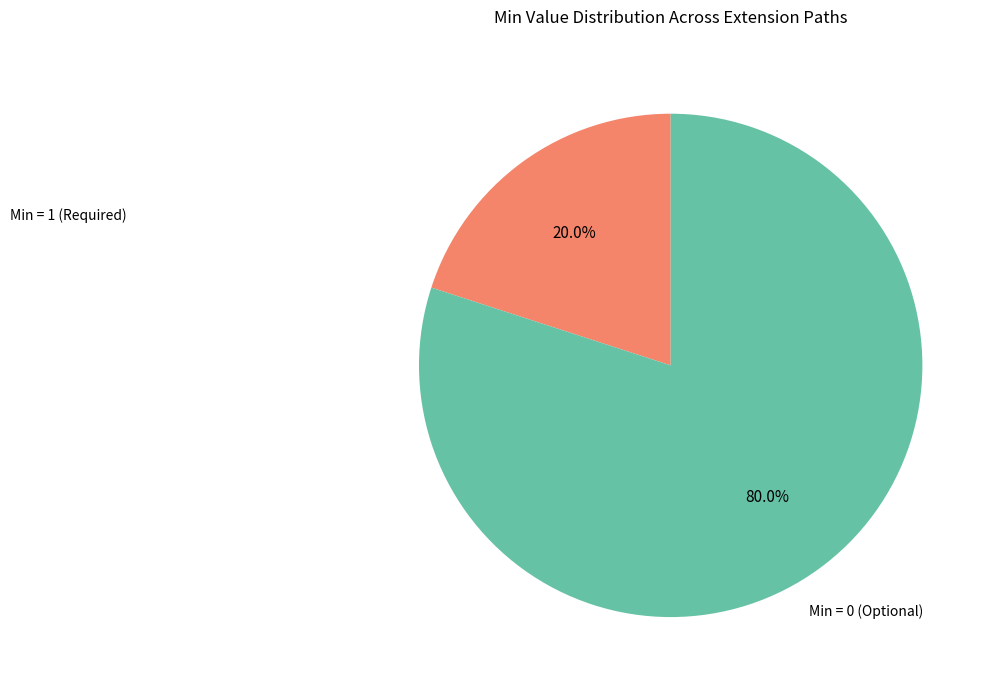

Does any single category account for the majority?

Yes